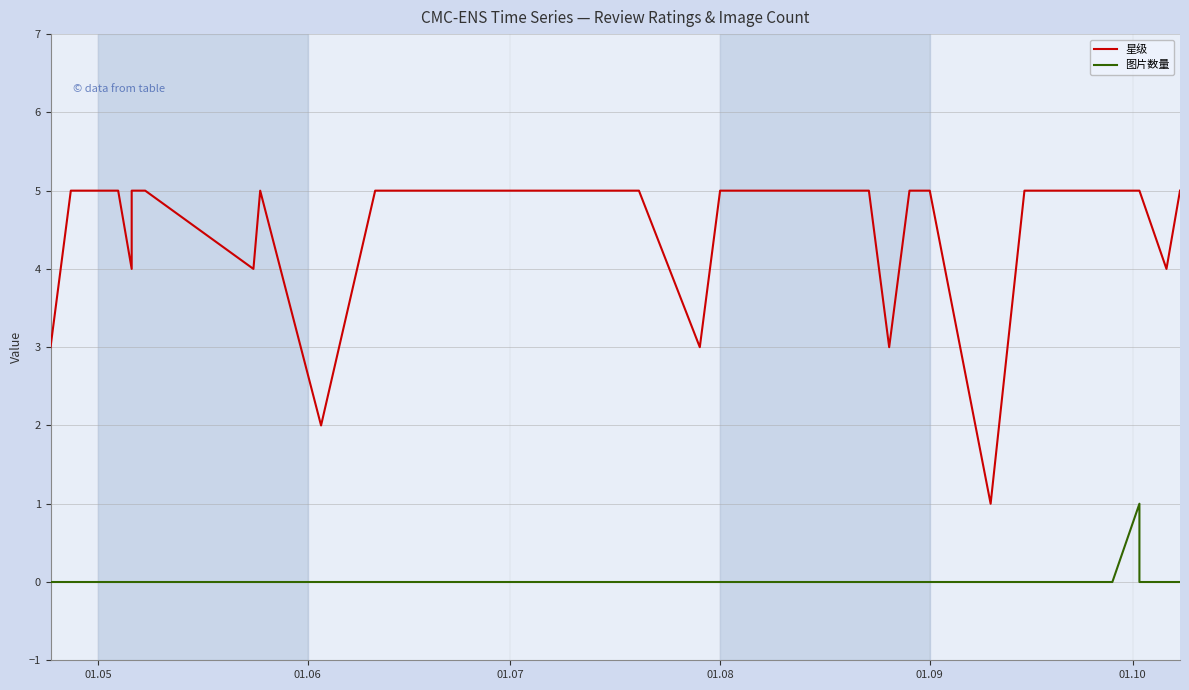

How many lines are shown in the chart?

2